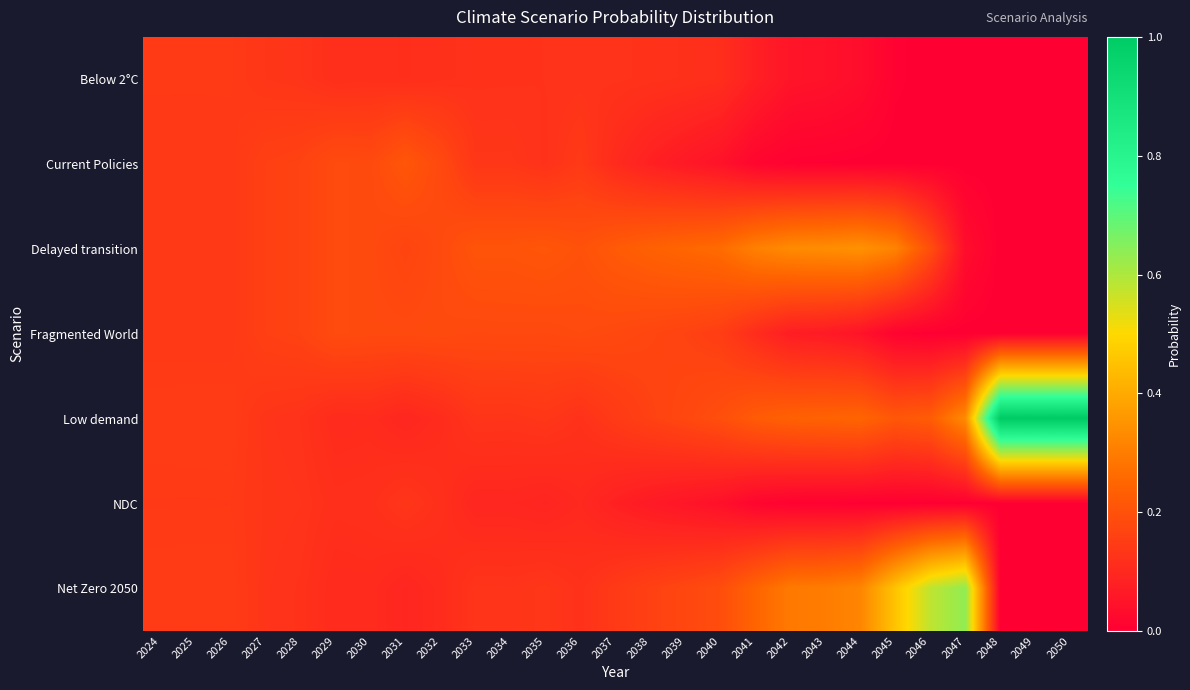

How many data points does each series have?

27